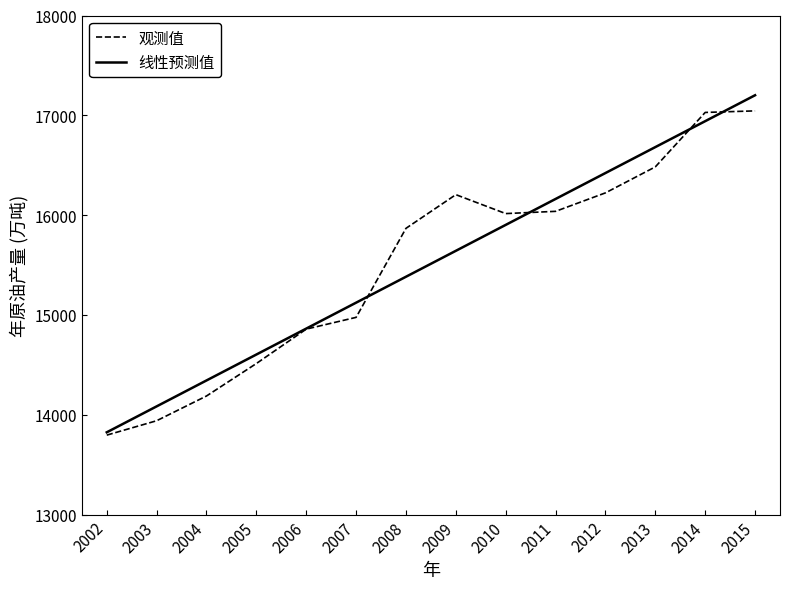

The 观测值 series shows 6674.5 at 2005. True or false?

False